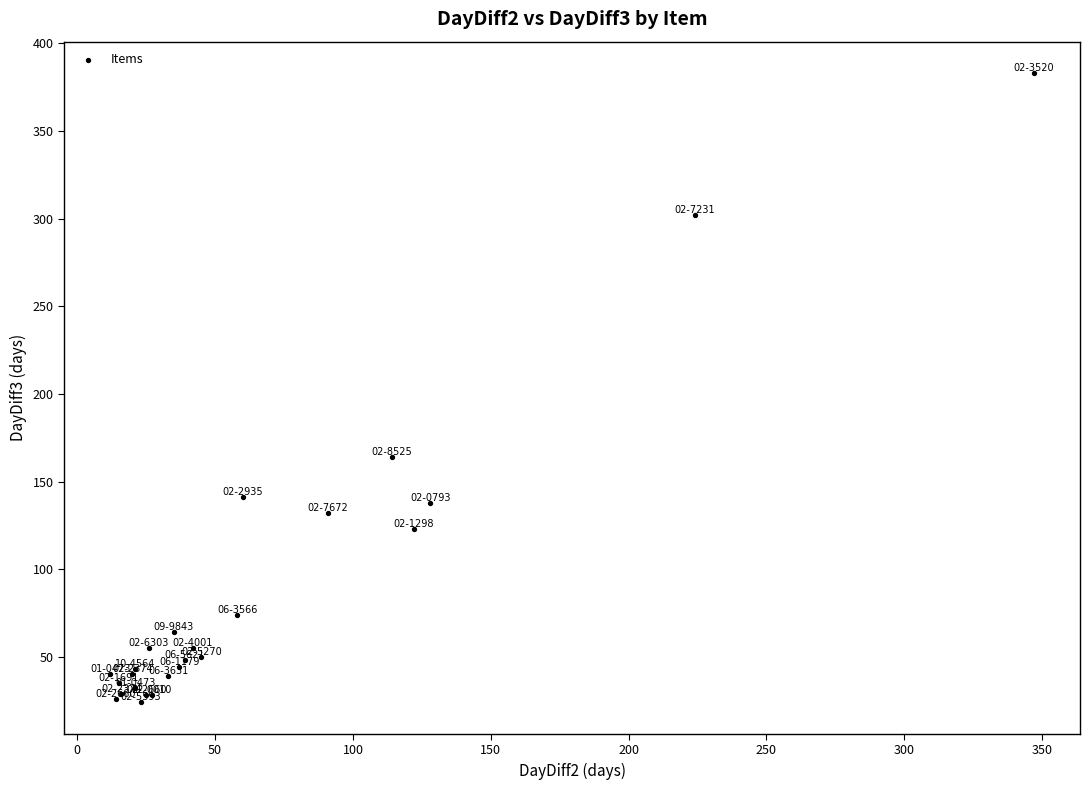

What Y value in the scatter plot is closest to 203?

164